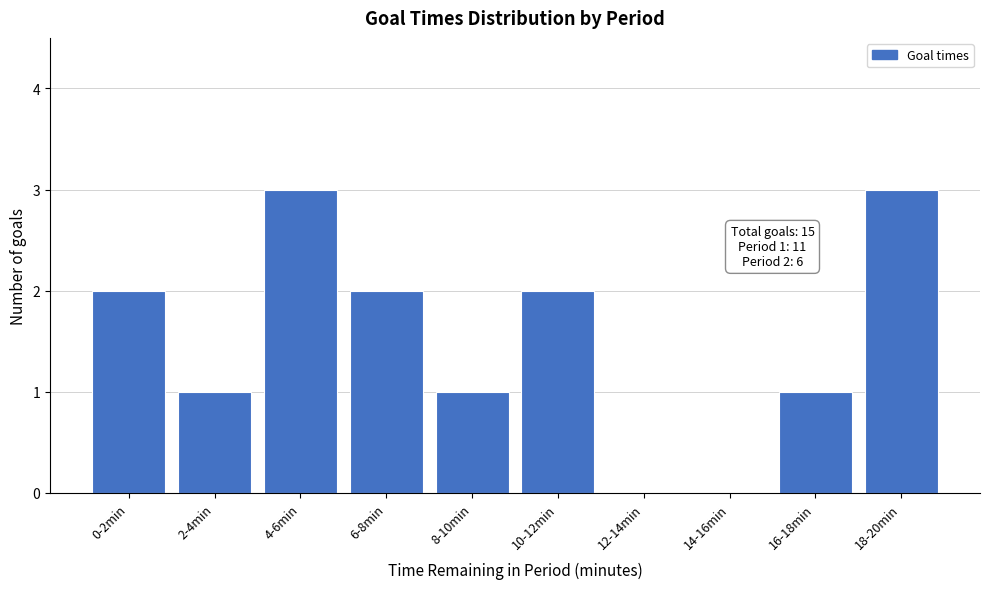

Reading left to right, what are all the values shown in this chart?

0-2min=2	2-4min=1	4-6min=3	6-8min=2	8-10min=1	10-12min=2	12-14min=0	14-16min=0	16-18min=1	18-20min=3